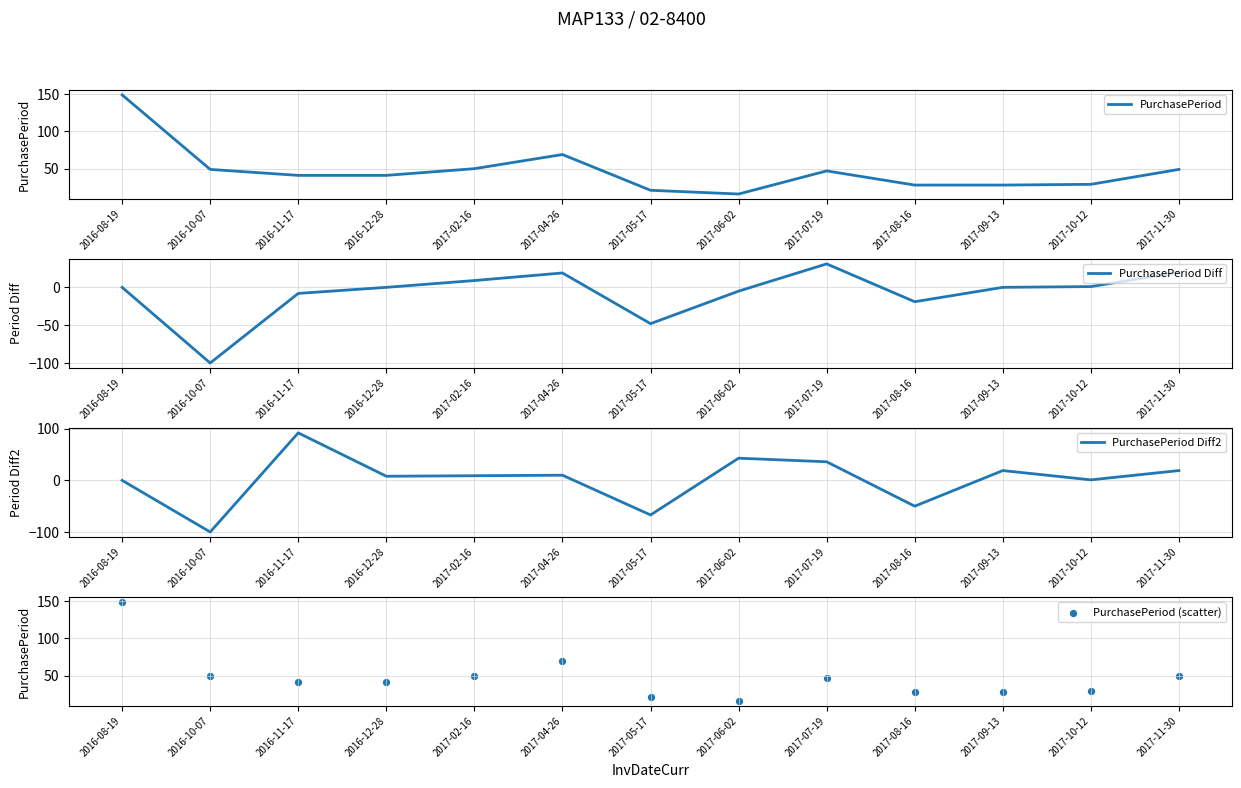

Which series has the largest Y range (max minus min)?

PurchasePeriod Diff2